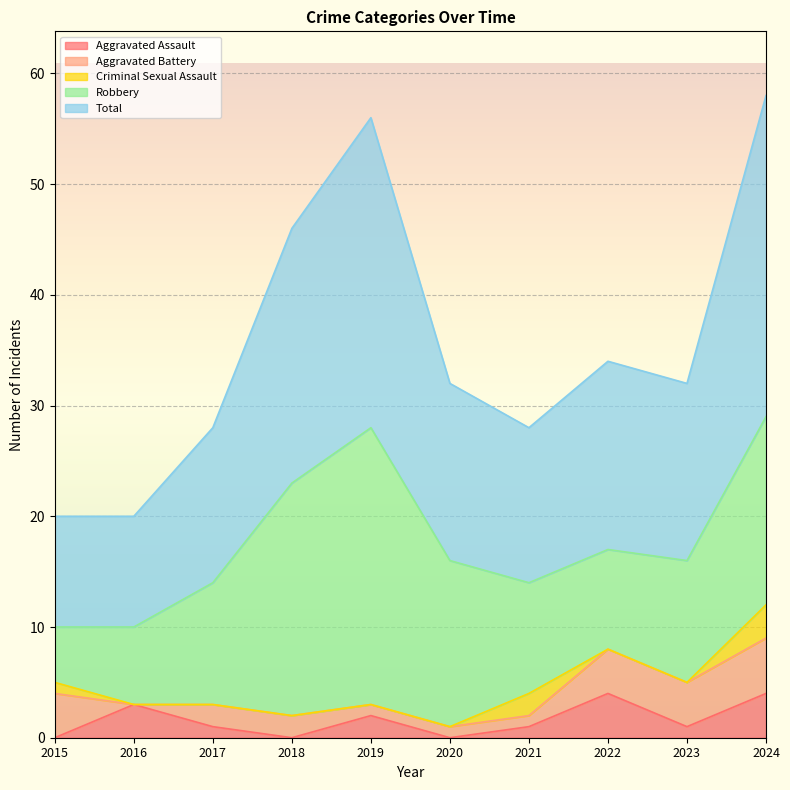

Reading left to right, what are all the values shown in this chart?

Aggravated Assault: 0	3	1	0	2	0	1	4	1	4
Aggravated Battery: 4	0	2	2	1	1	1	4	4	5
Criminal Sexual Assault: 1	0	0	0	0	0	2	0	0	3
Robbery: 5	7	11	21	25	15	10	9	11	17
Total: 10	10	14	23	28	16	14	17	16	29